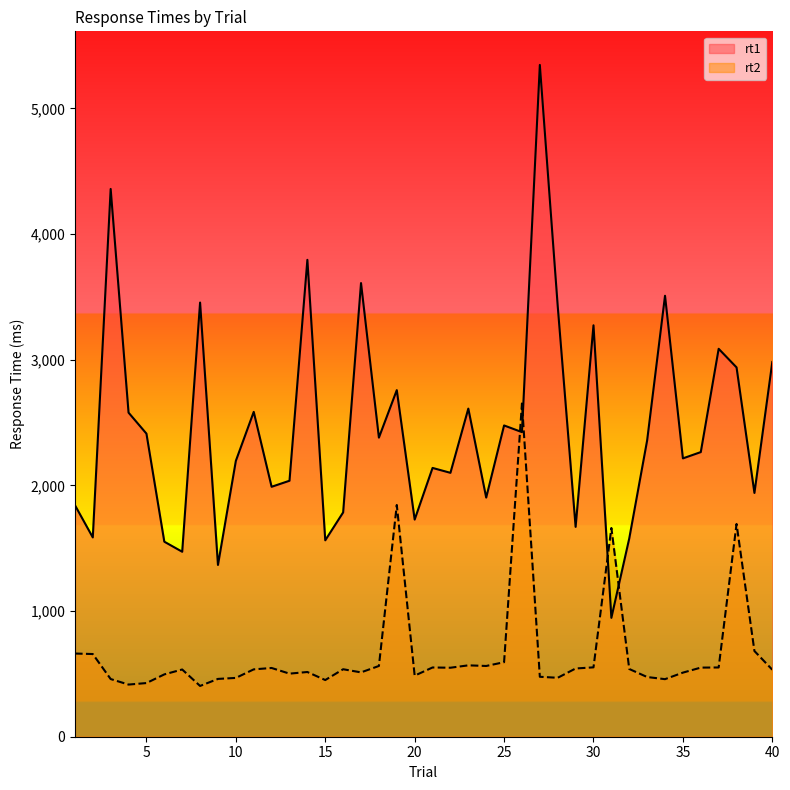

What is the difference between the second highest and minimum values in the rt1 series?

3413